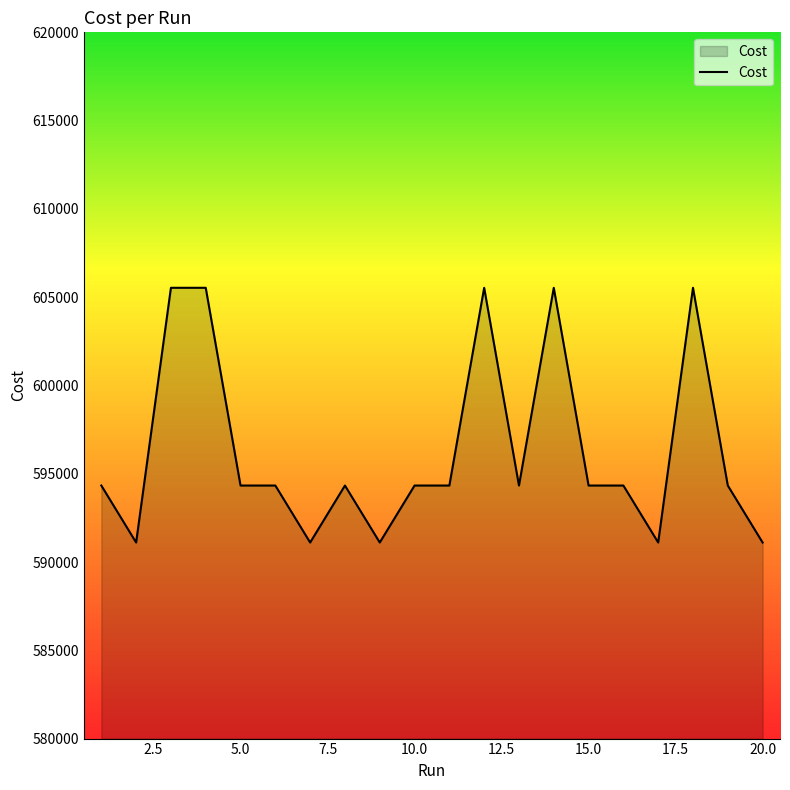

What is the greatest value displayed?

605531.0